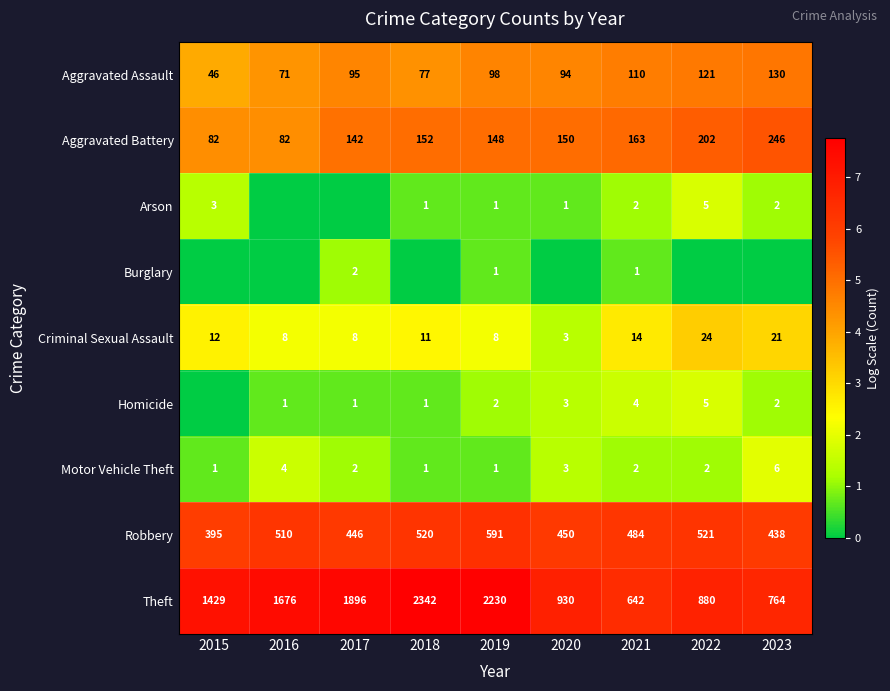

Where is Motor Vehicle Theft nearest to the value 3?

2020